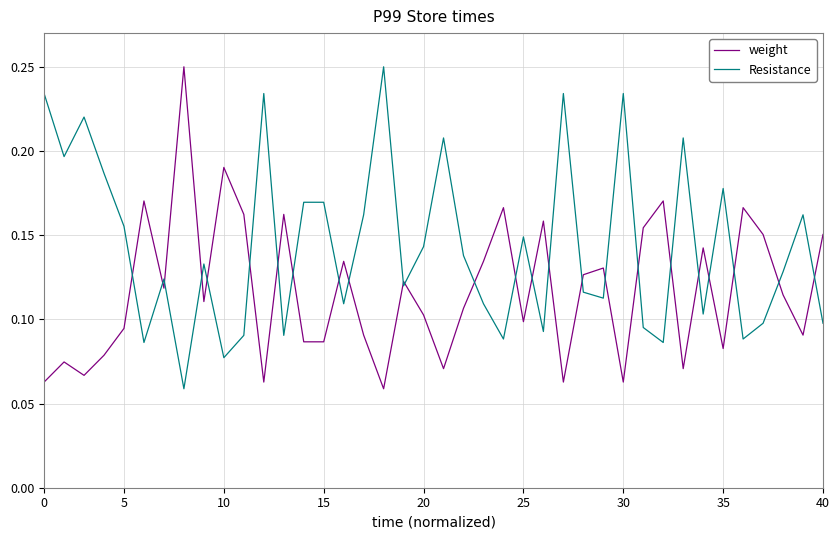

Rank the series by their average value, from highest to lowest.

Resistance, weight